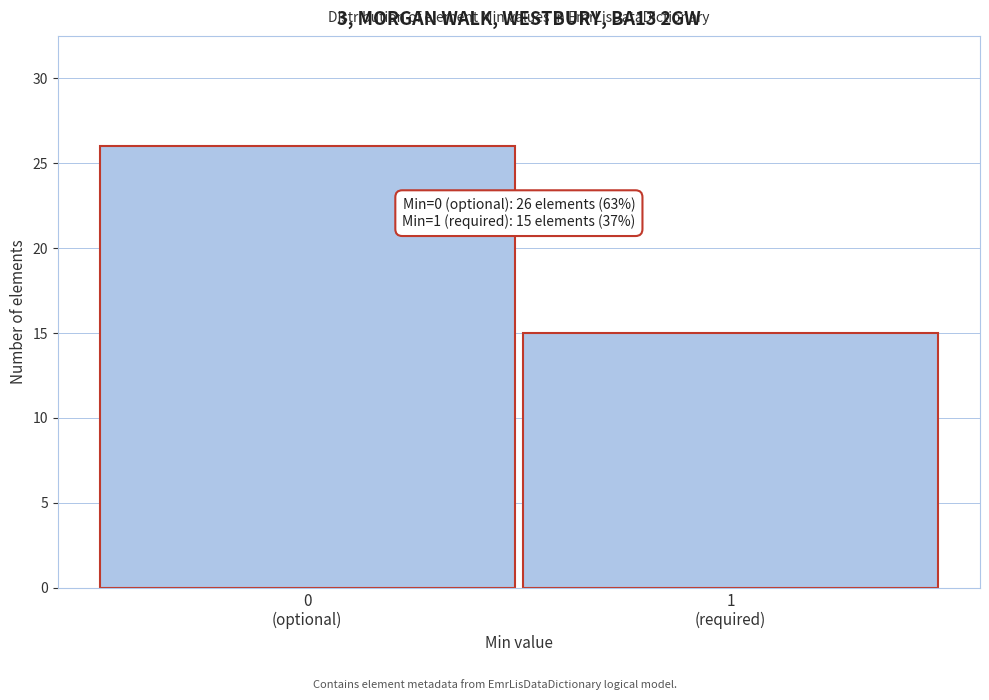

Reading right to left, extract all data points from this chart.

15	26